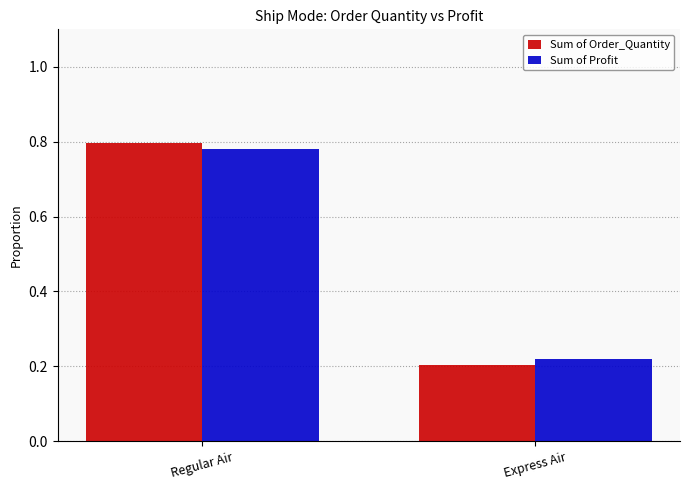

Count the Sum of Order_Quantity values in the range 0 to 1.

2